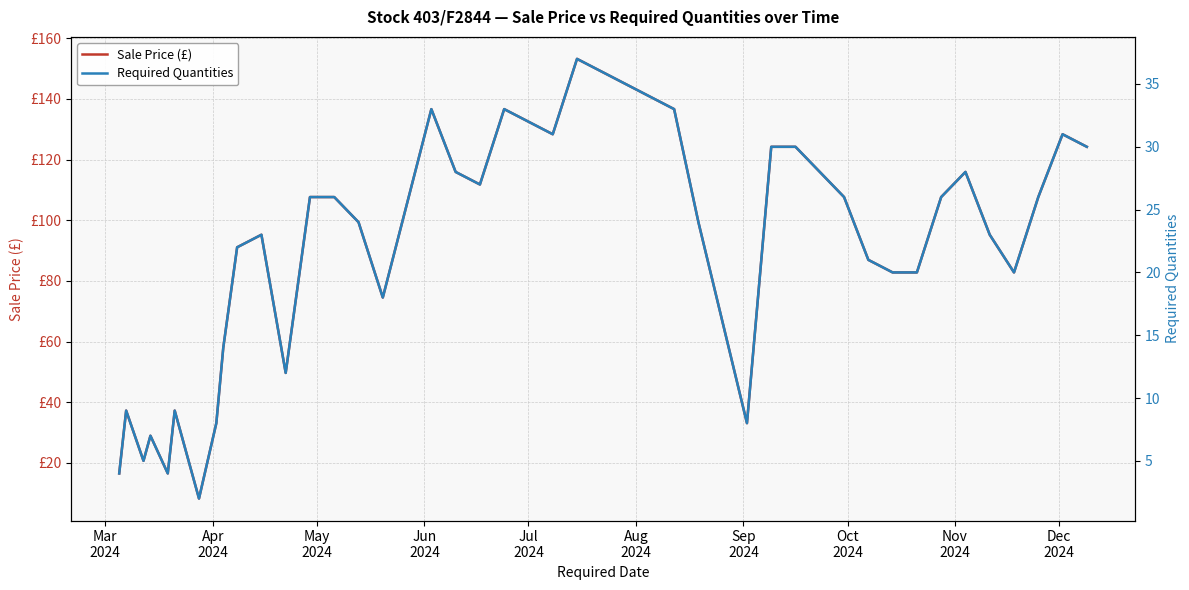

True or false: Sale Price (£) and Required Quantities intersect in this chart.

False